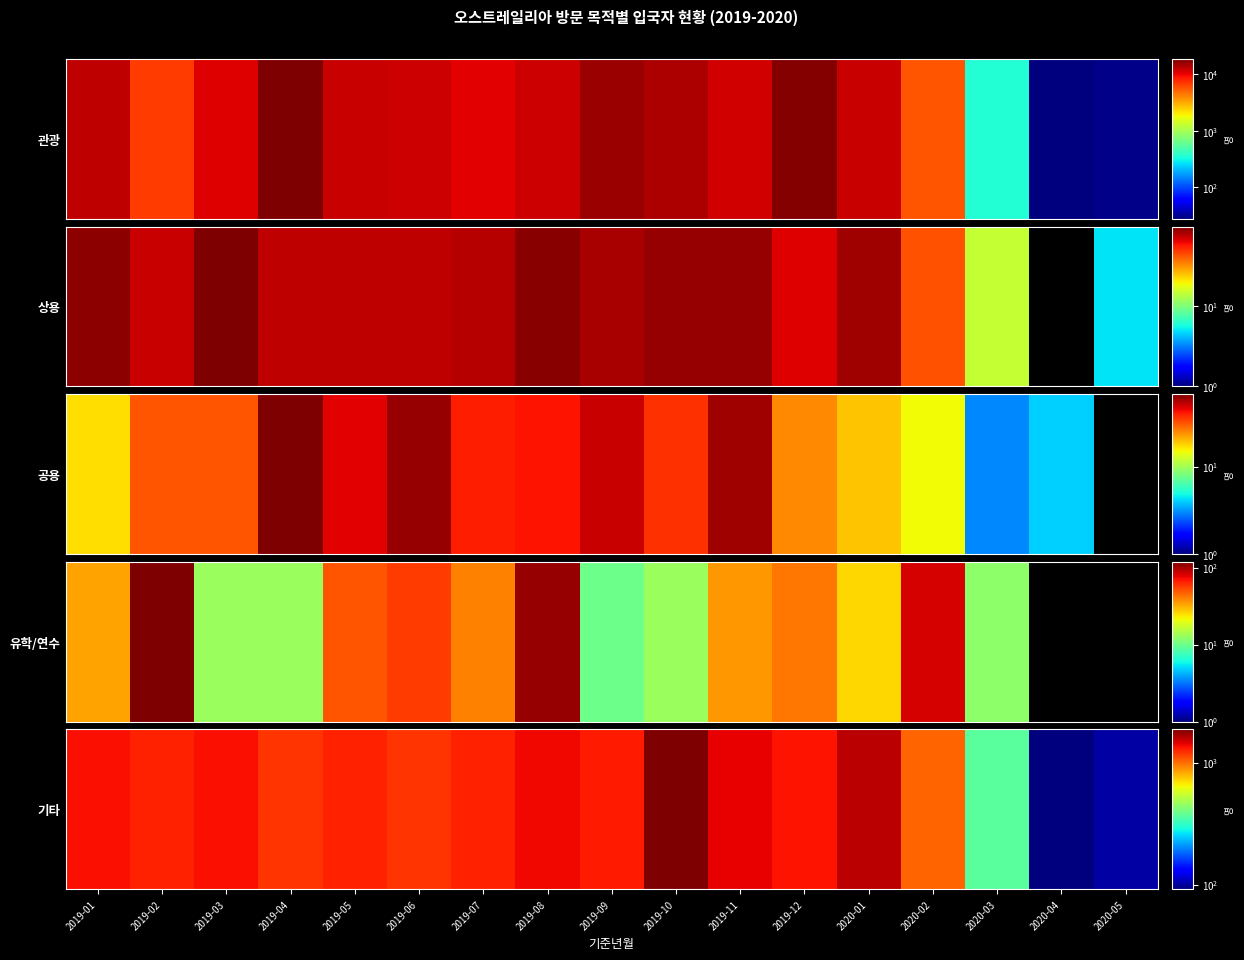

The value at 2019-12 is 1337. True or false?

True